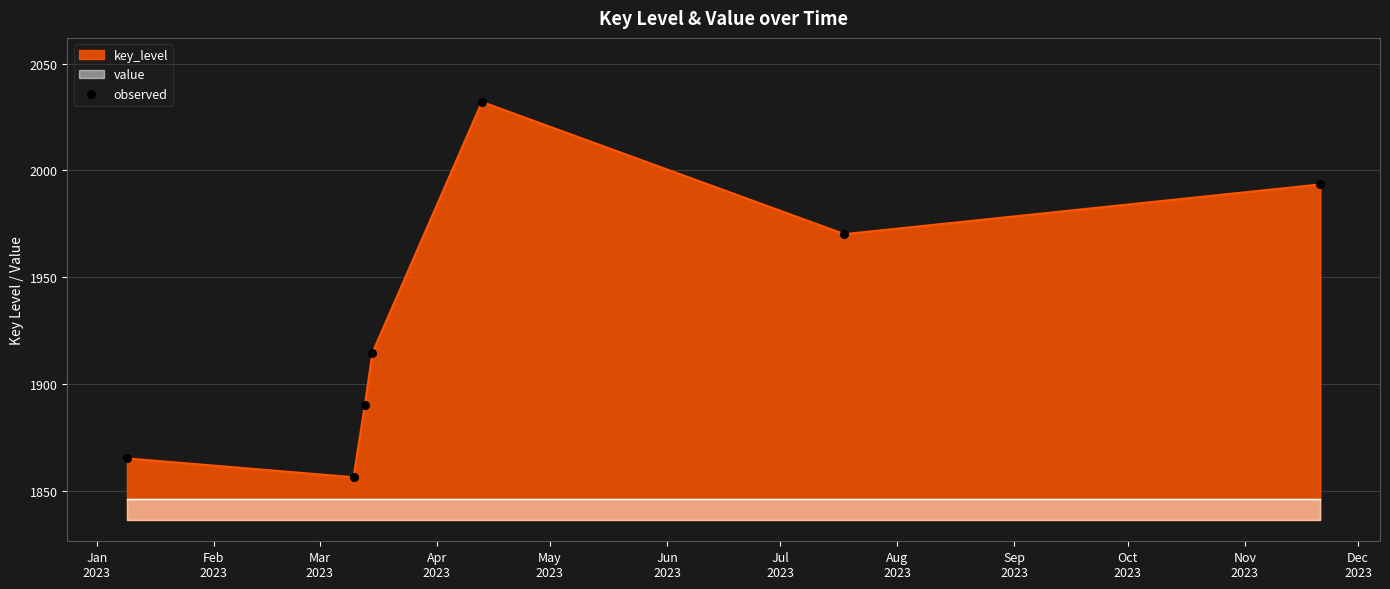

What is the change in value from Feb
2023 to May
2023?

+175.8